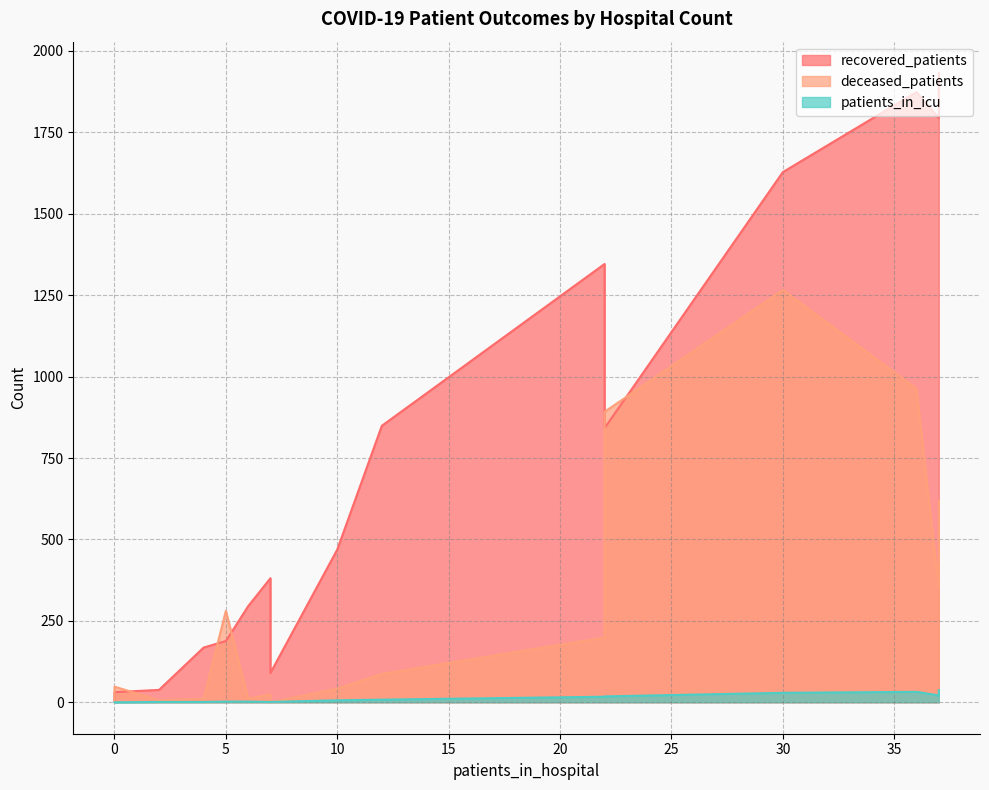

How many times do deceased_patients and patients_in_icu cross each other?

2